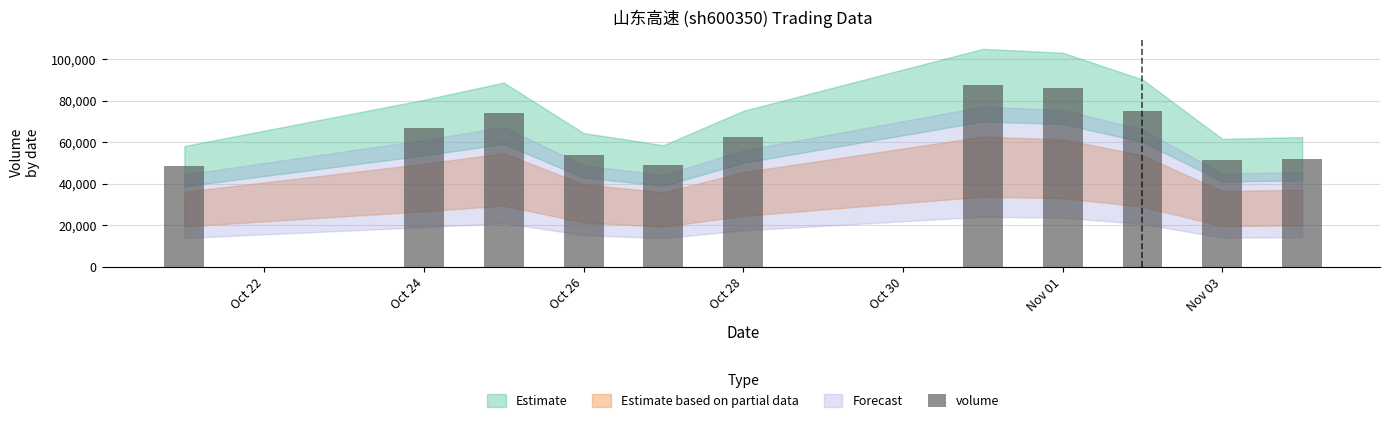

What is the value of the 3rd bar from the left?

73905